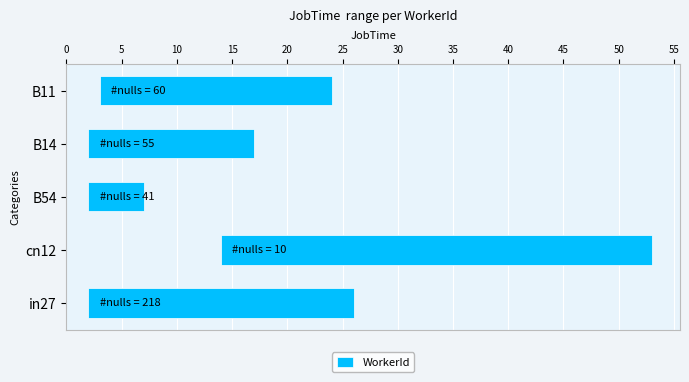

How many data points does each series have?

5